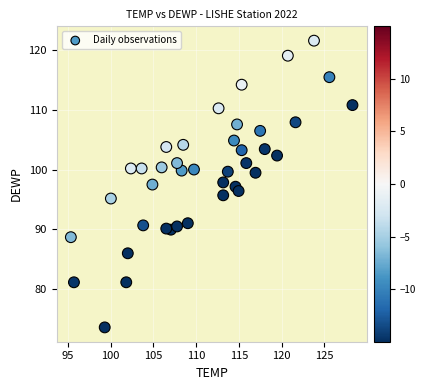

What is the range of Y values (max minus min)?

48.1